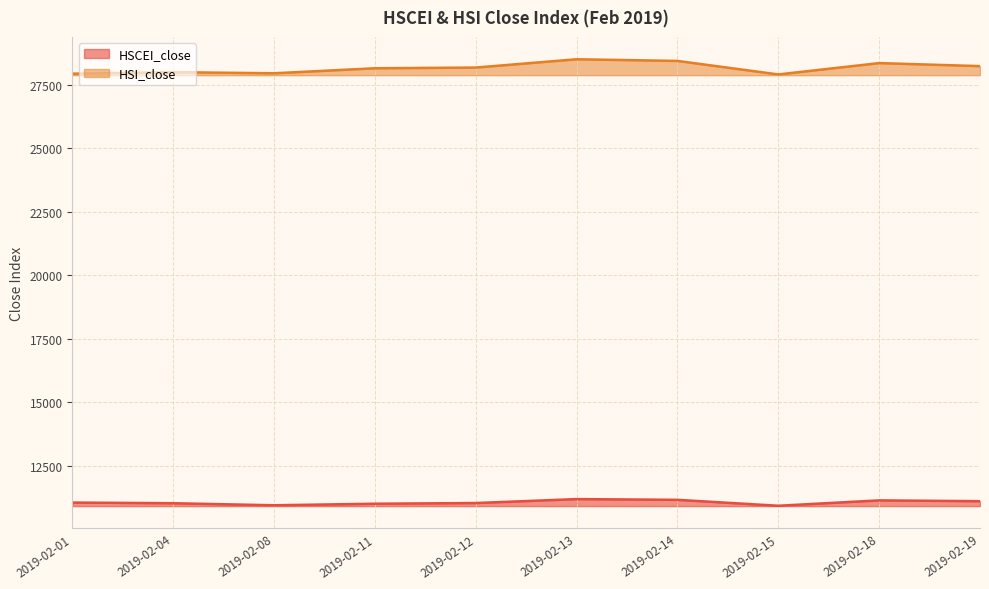

Does the chart display data point markers on the line(s)?

No